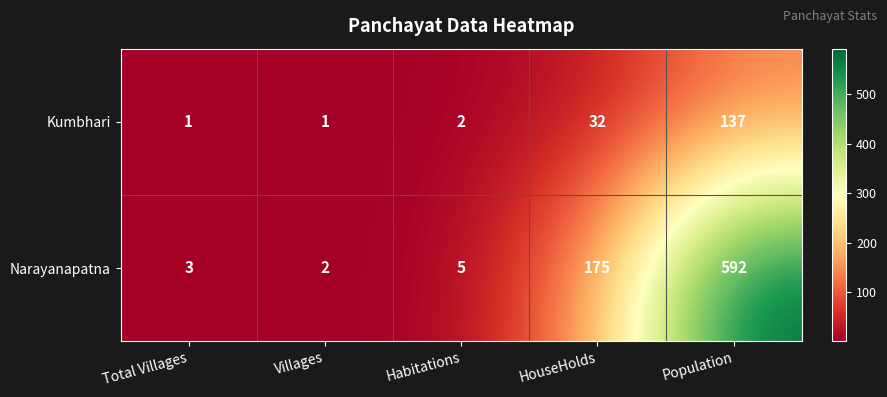

Is it true that Narayanapatna equals 1 at Habitations?

False